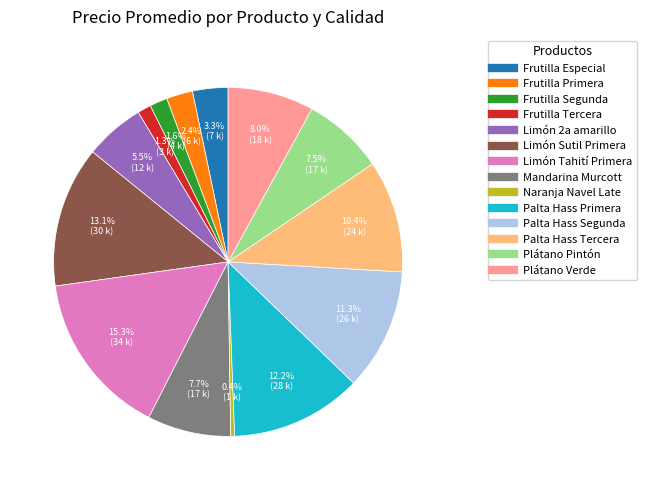

To the nearest percent, what is the average slice percentage?

7%